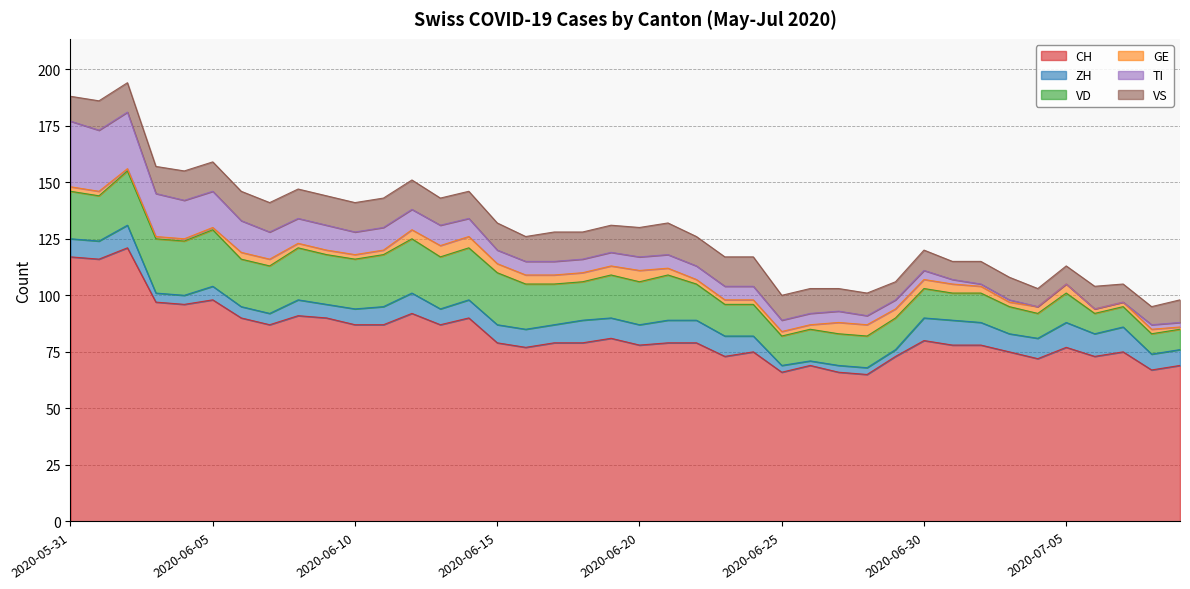

What is the difference between the maximum and minimum values in the VD series?

16